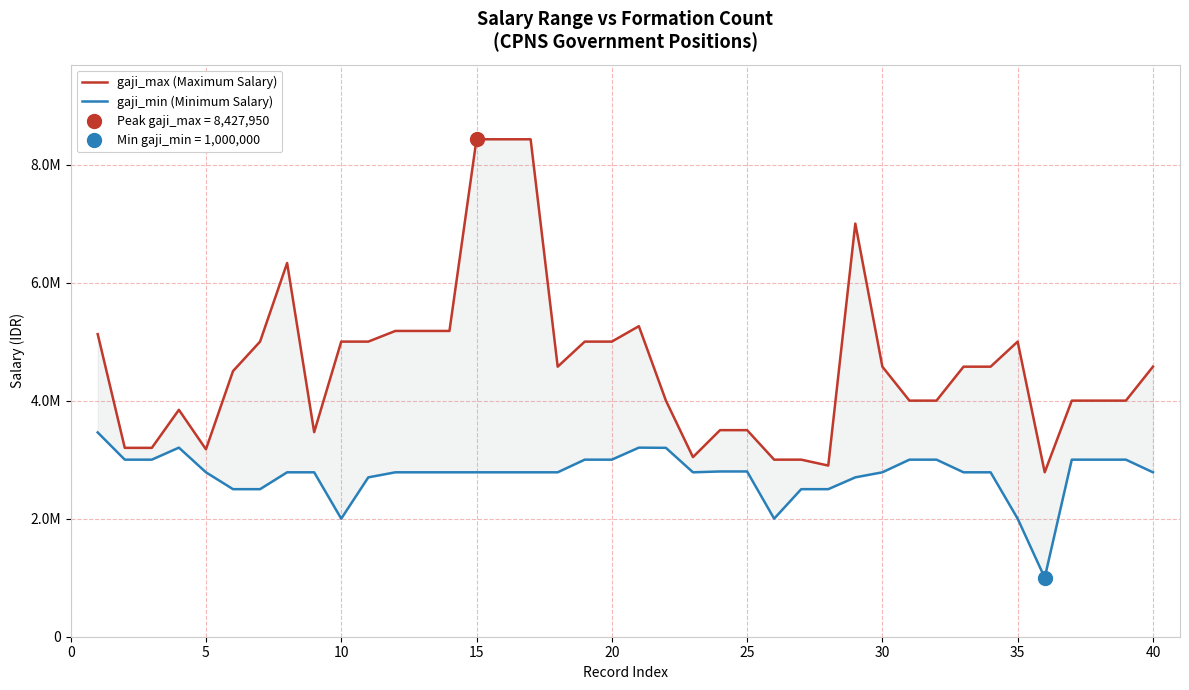

Does the chart have visible grid lines?

Yes